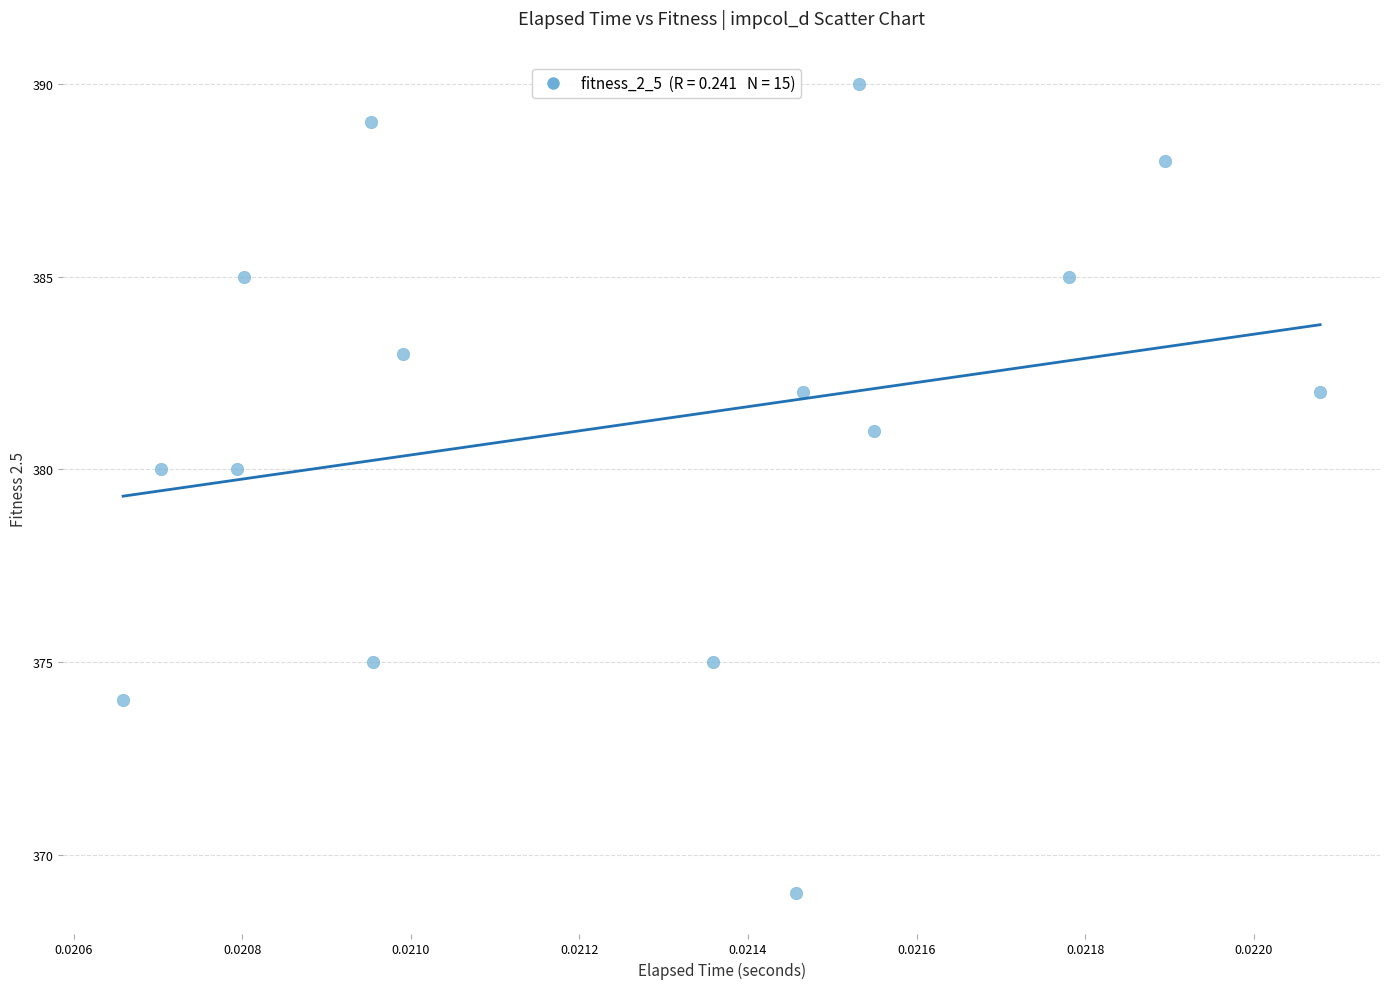

What is the range of Y values (max minus min)?

21